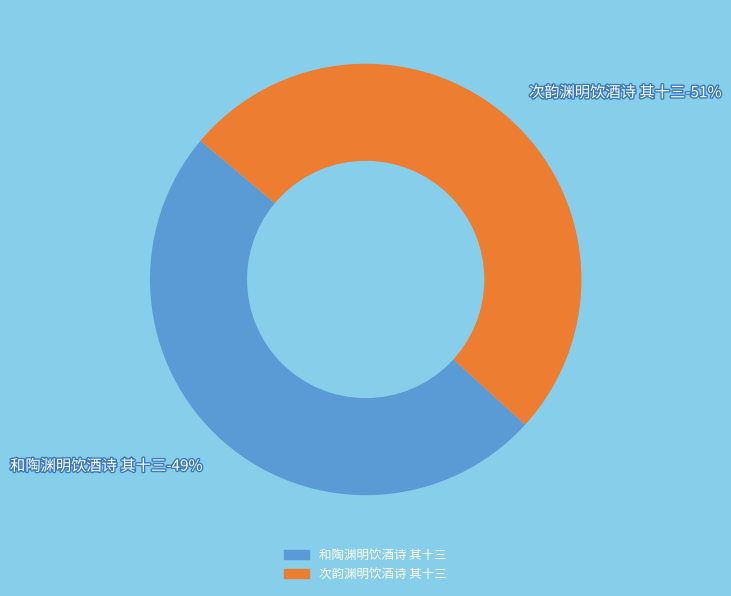

What percentage is the 和陶渊明饮酒诗 其十三 slice, to the nearest percent?

49%